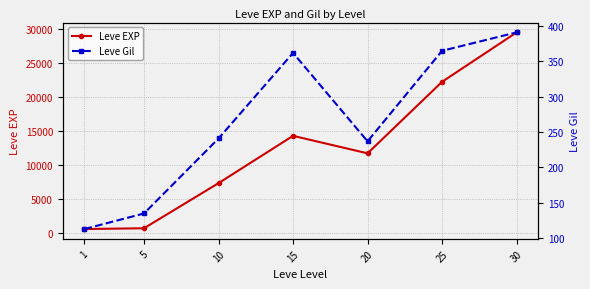

Between 5 and 10, which is larger?

10